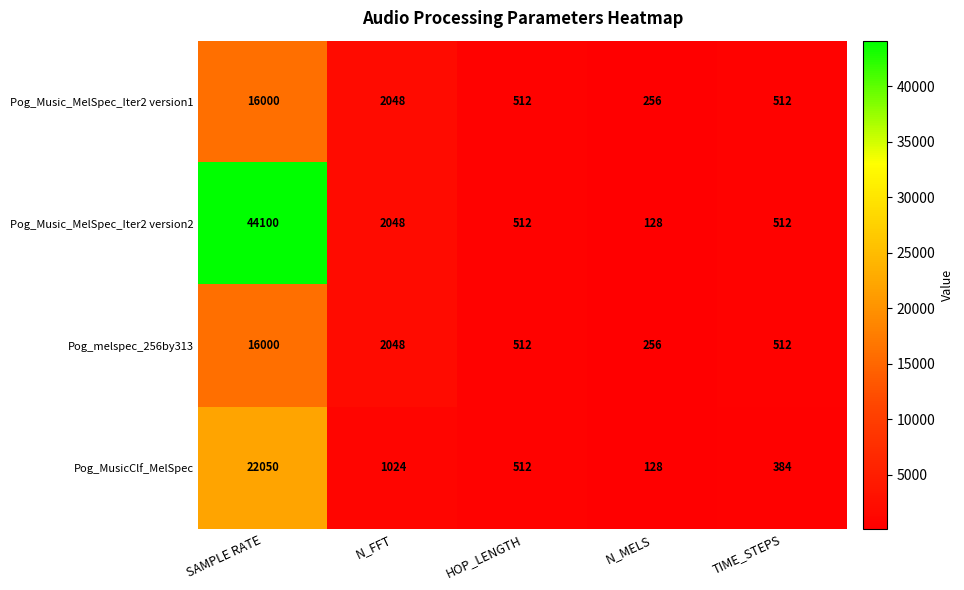

Where does the Pog_melspec_256by313 series first go above 512?

SAMPLE RATE